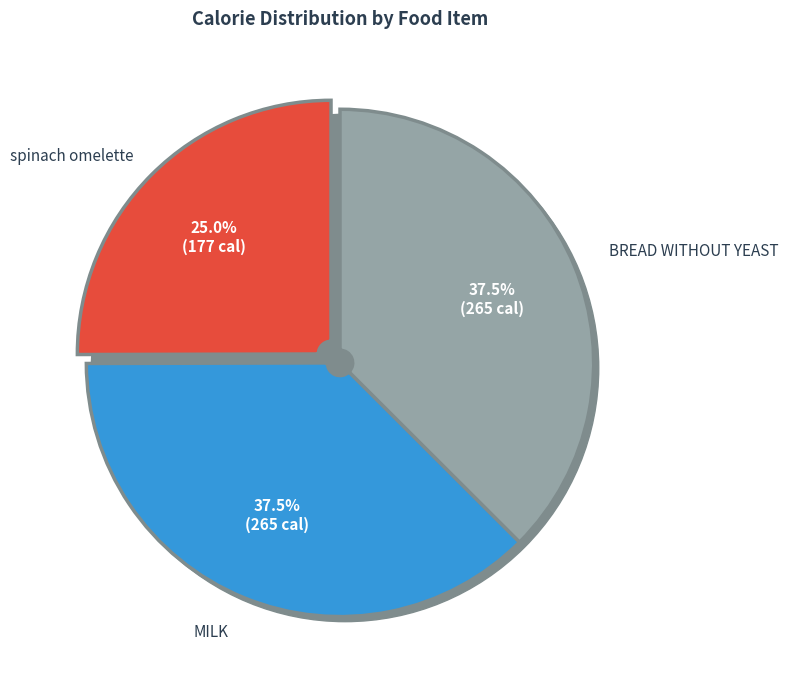

To the nearest percent, what is the average slice percentage?

33%